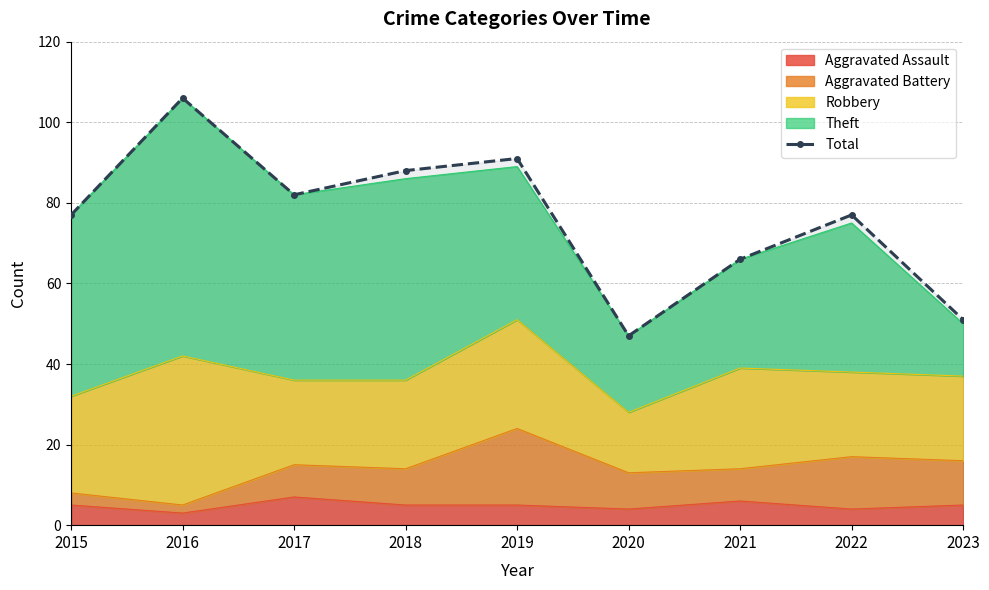

Which category has the lowest value across all series?

2020